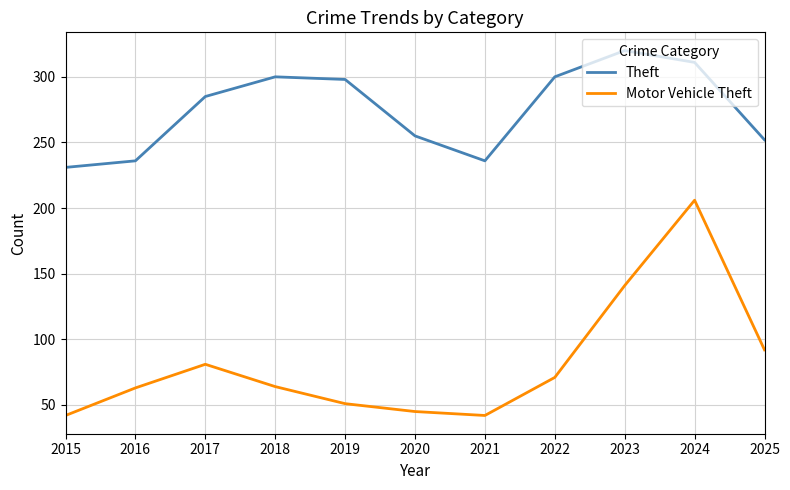

What is the difference between the second highest and second lowest values in the Motor Vehicle Theft series?

99